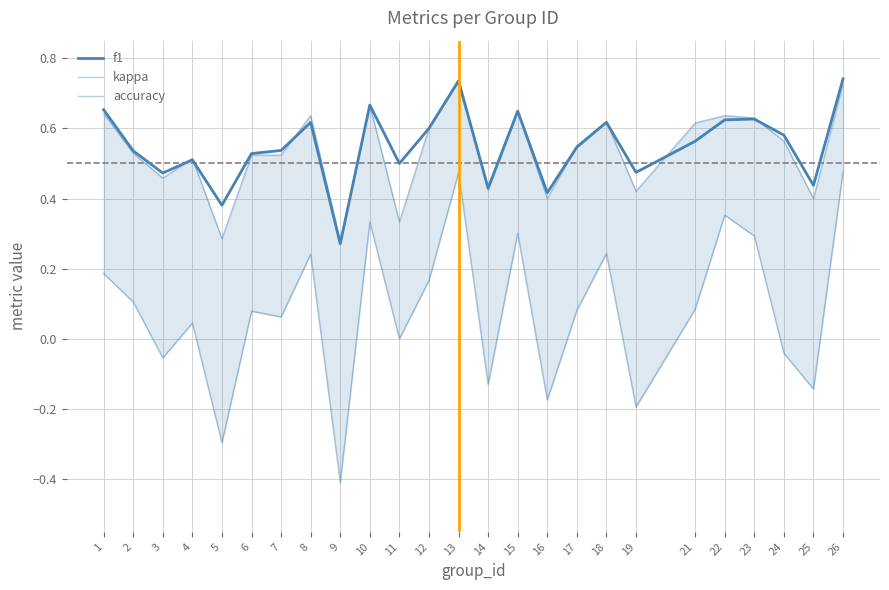

Between 9 and 13, which is larger?

13